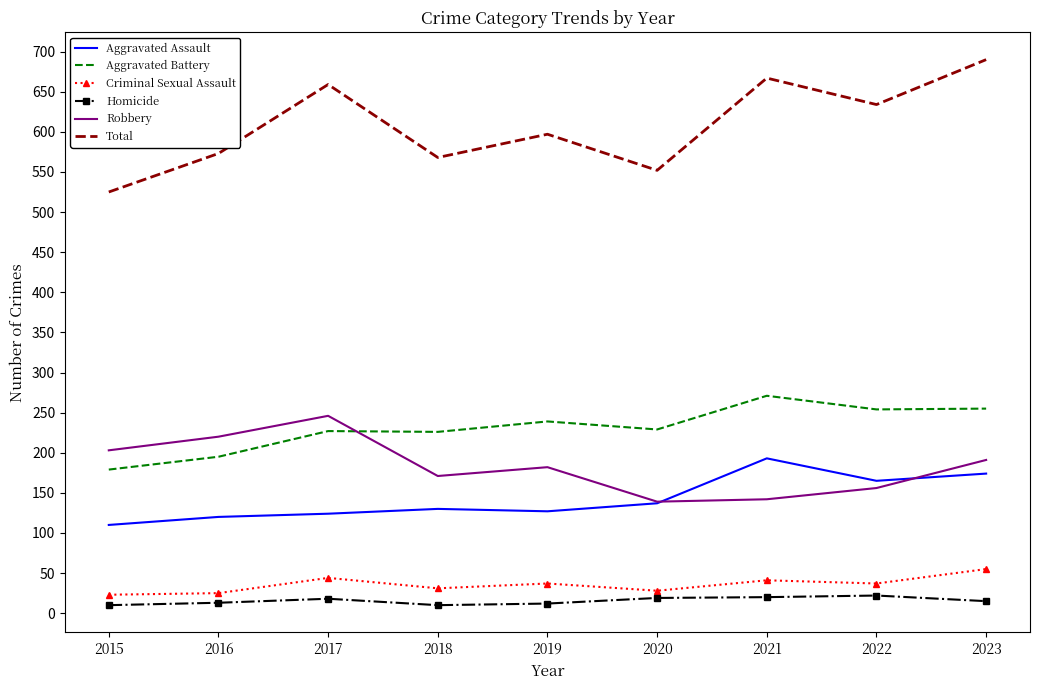

What is the maximum value shown in the chart?

690